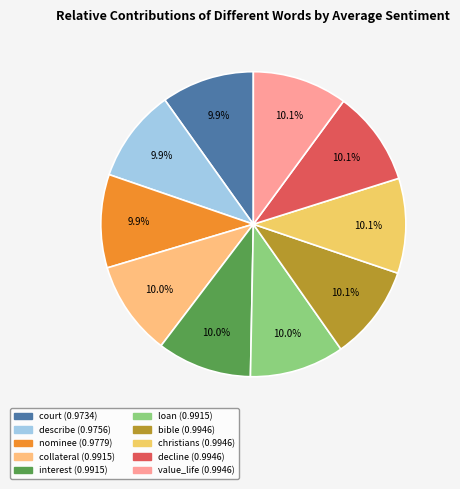

Combined, do court and collateral account for over 50%?

No